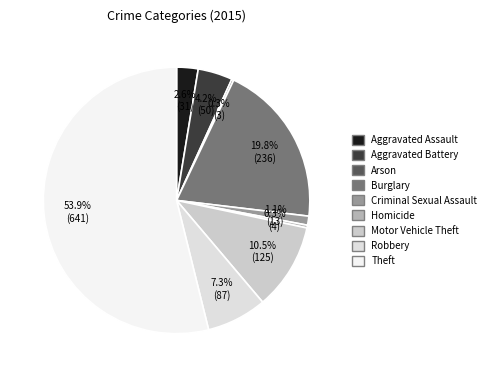

How many slices are in this pie chart?

9